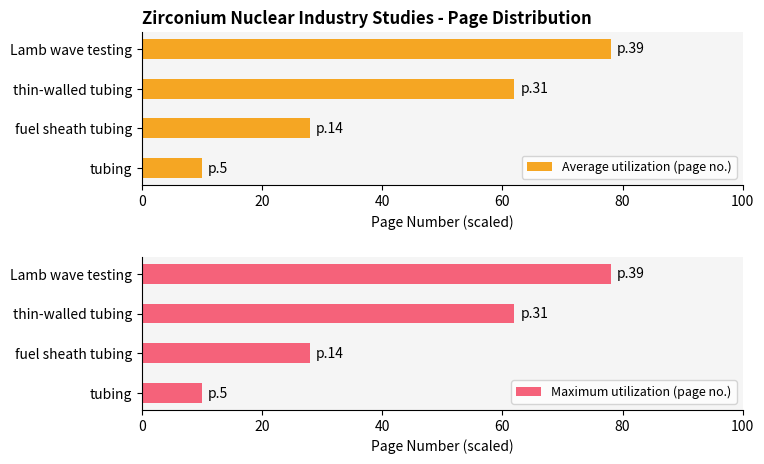

What is the highest value of the Average utilization (page no.) series?

78.0